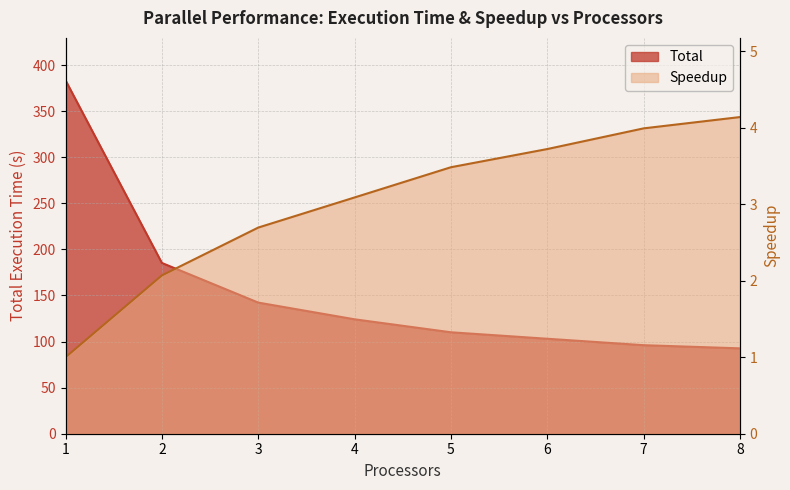

At which label is Speedup closest to 2?

2